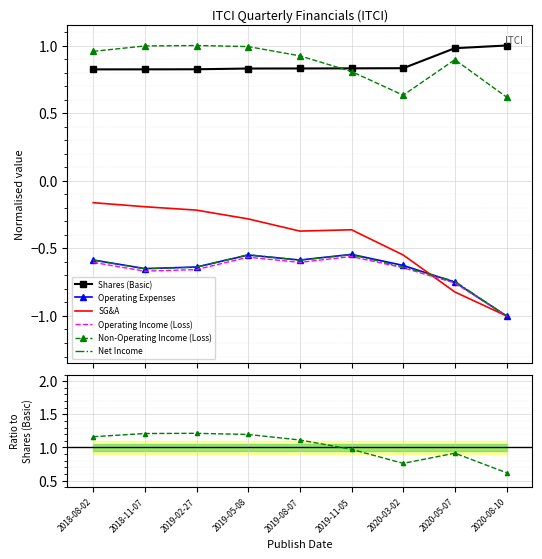

True or false: Shares (Basic) and Operating Expenses intersect in this chart.

False